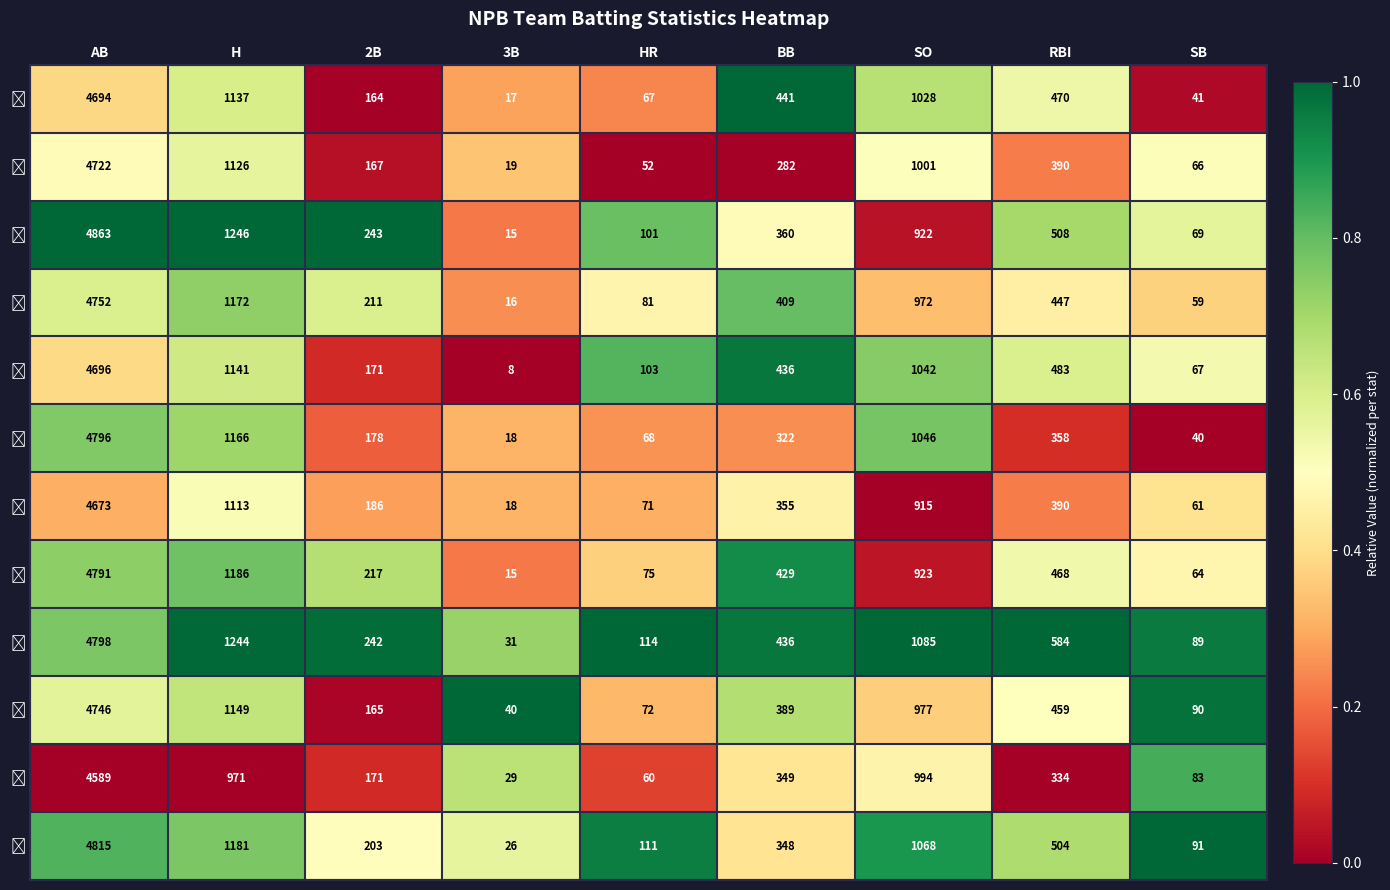

What is the difference between the highest and lowest values at 3B?

32